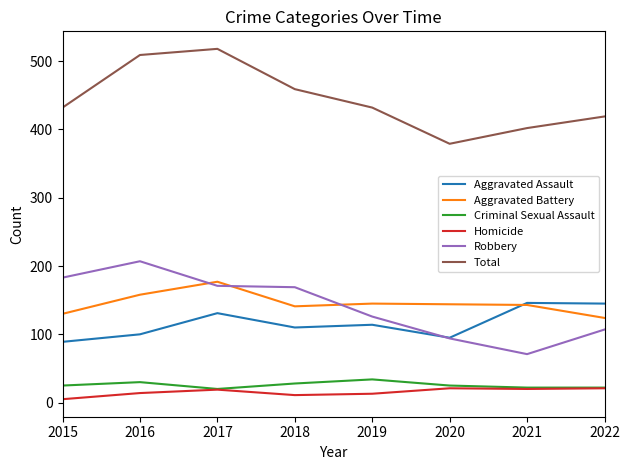

At which category does Robbery reach its first local peak?

2016